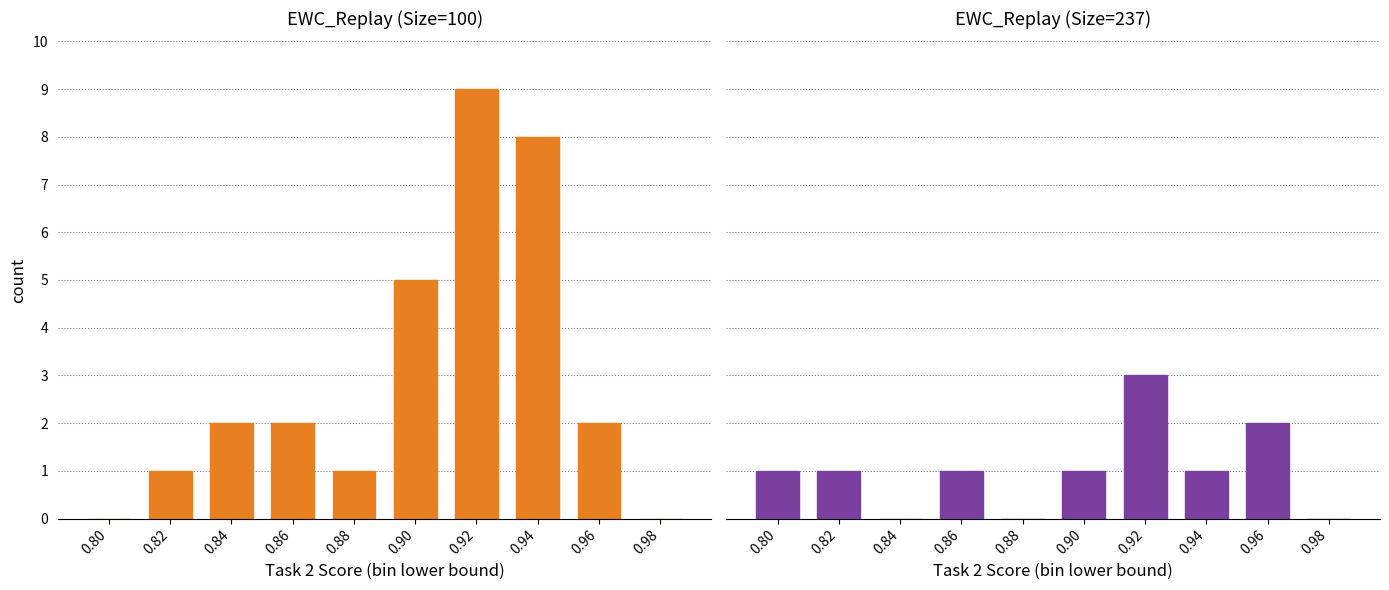

Between 0.98 and 0.86, which is larger?

0.86